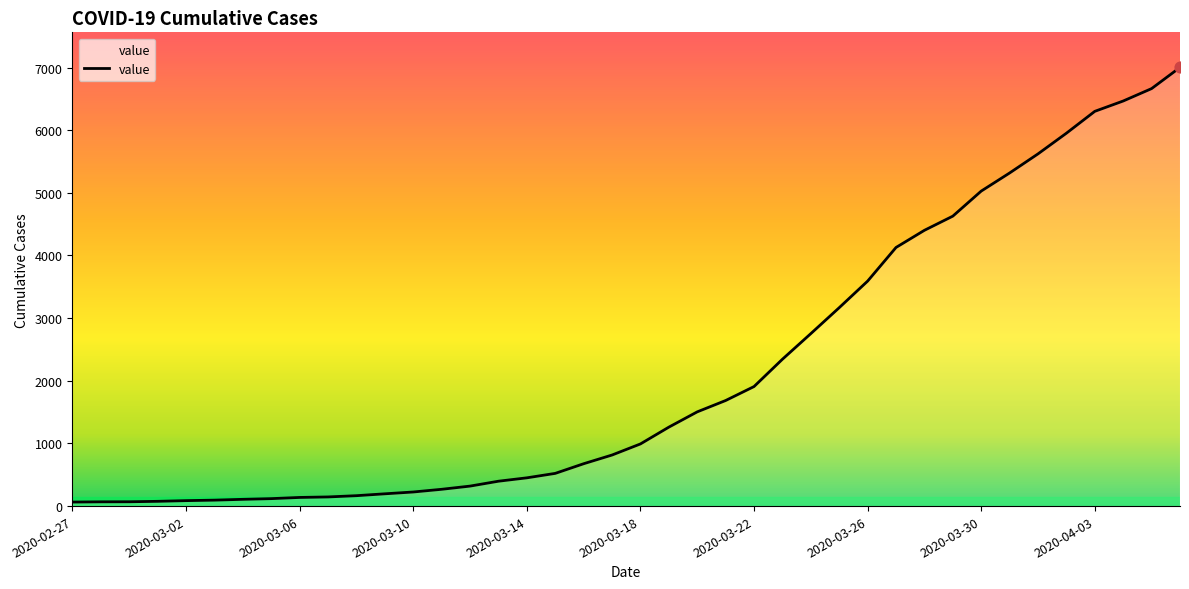

What is the difference between the maximum and minimum values?

6938